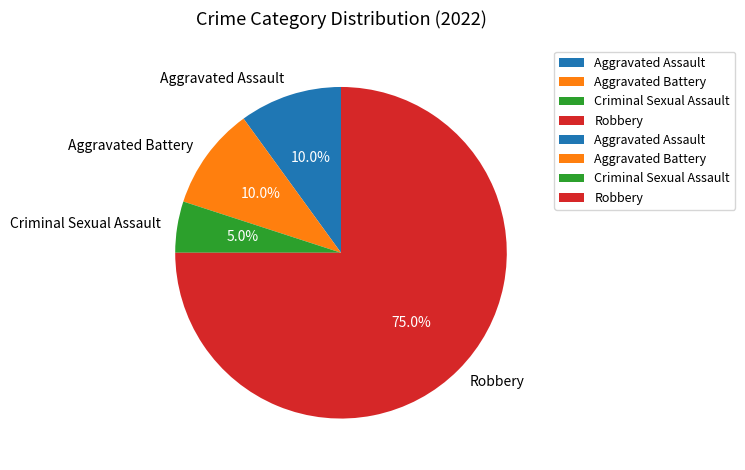

What is the majority slice?

Robbery